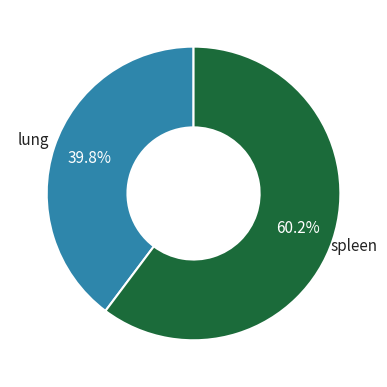

How many segments does this pie chart have?

2